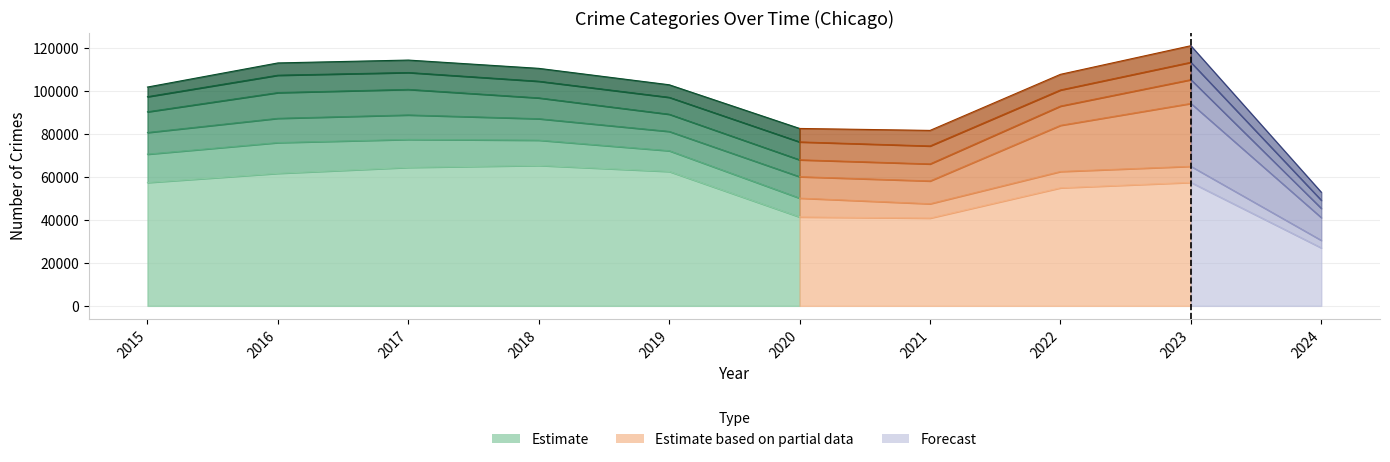

Is the value of Theft at 2019 greater than the value of Motor Vehicle Theft at 2024?

Yes